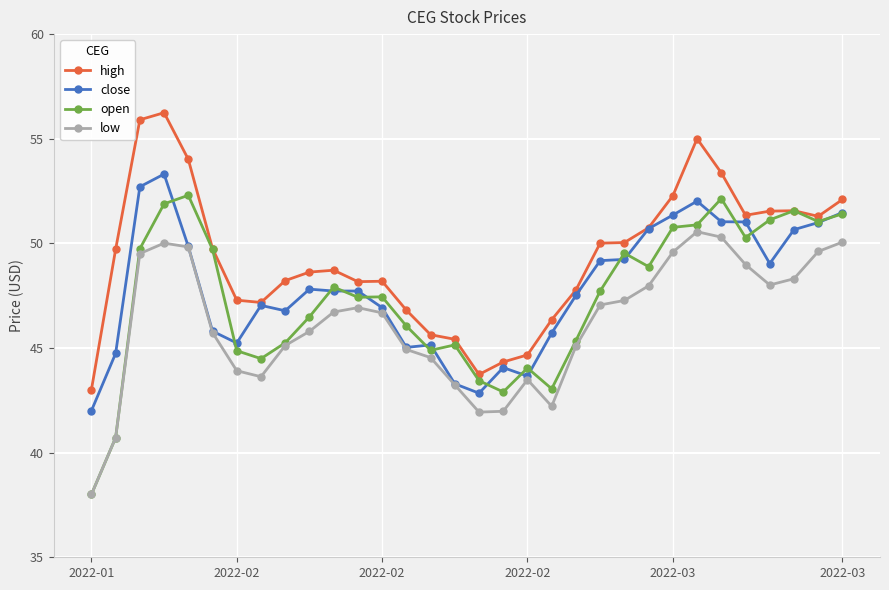

Which series has the widest spread of values?

open